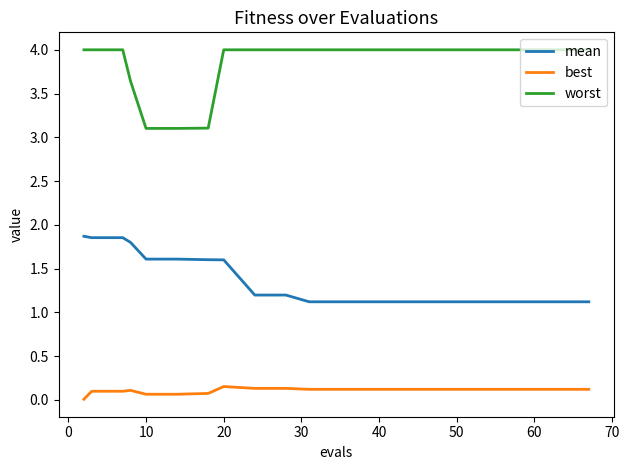

Which series has the largest total across all categories?

worst